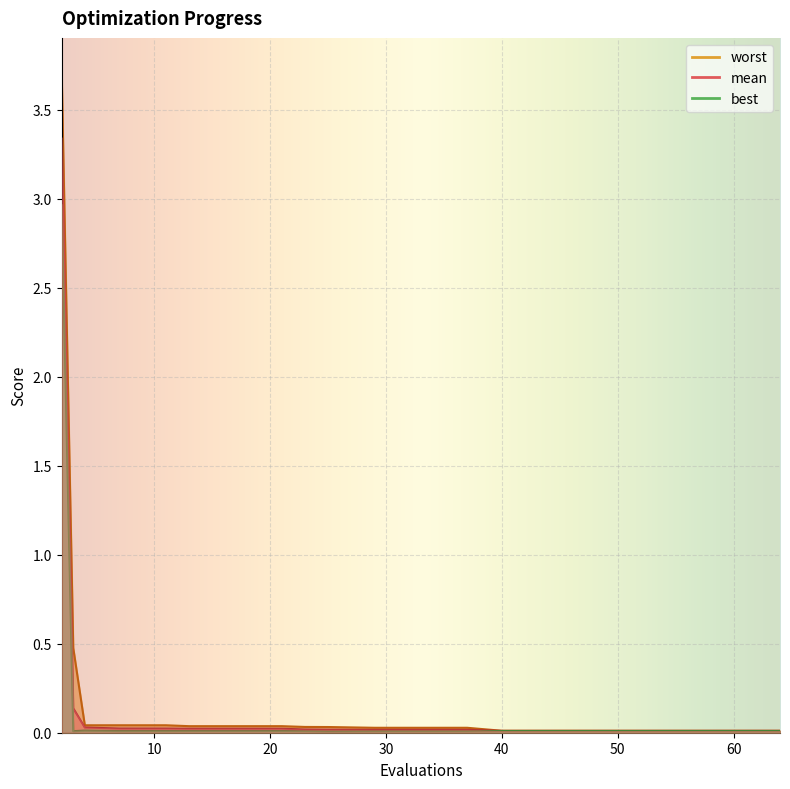

Where is best nearest to the value 1?

4